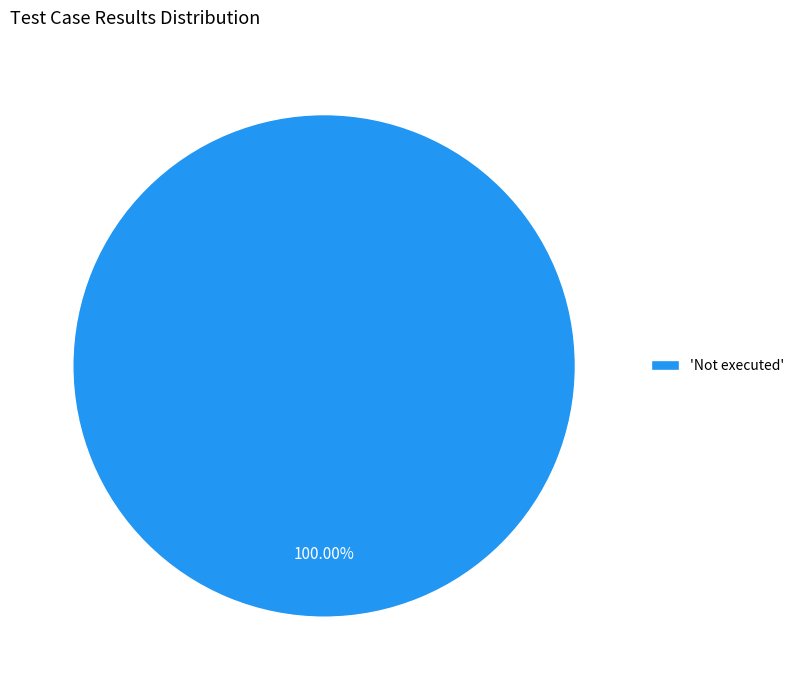

What is the majority slice?

'Not executed'